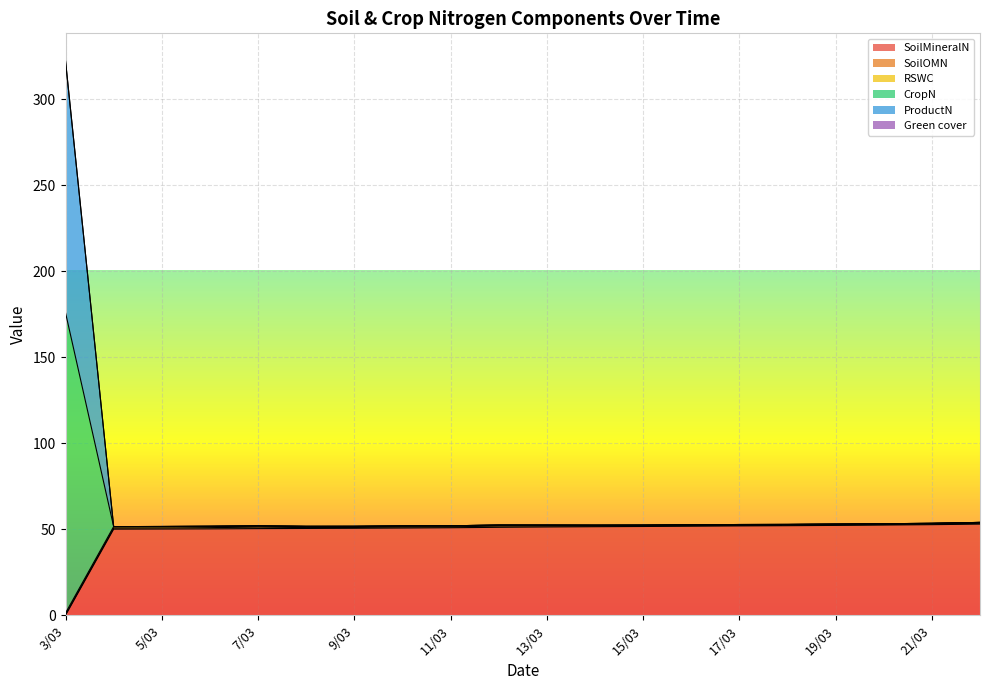

True or false: ProductN and CropN cross at least once.

False